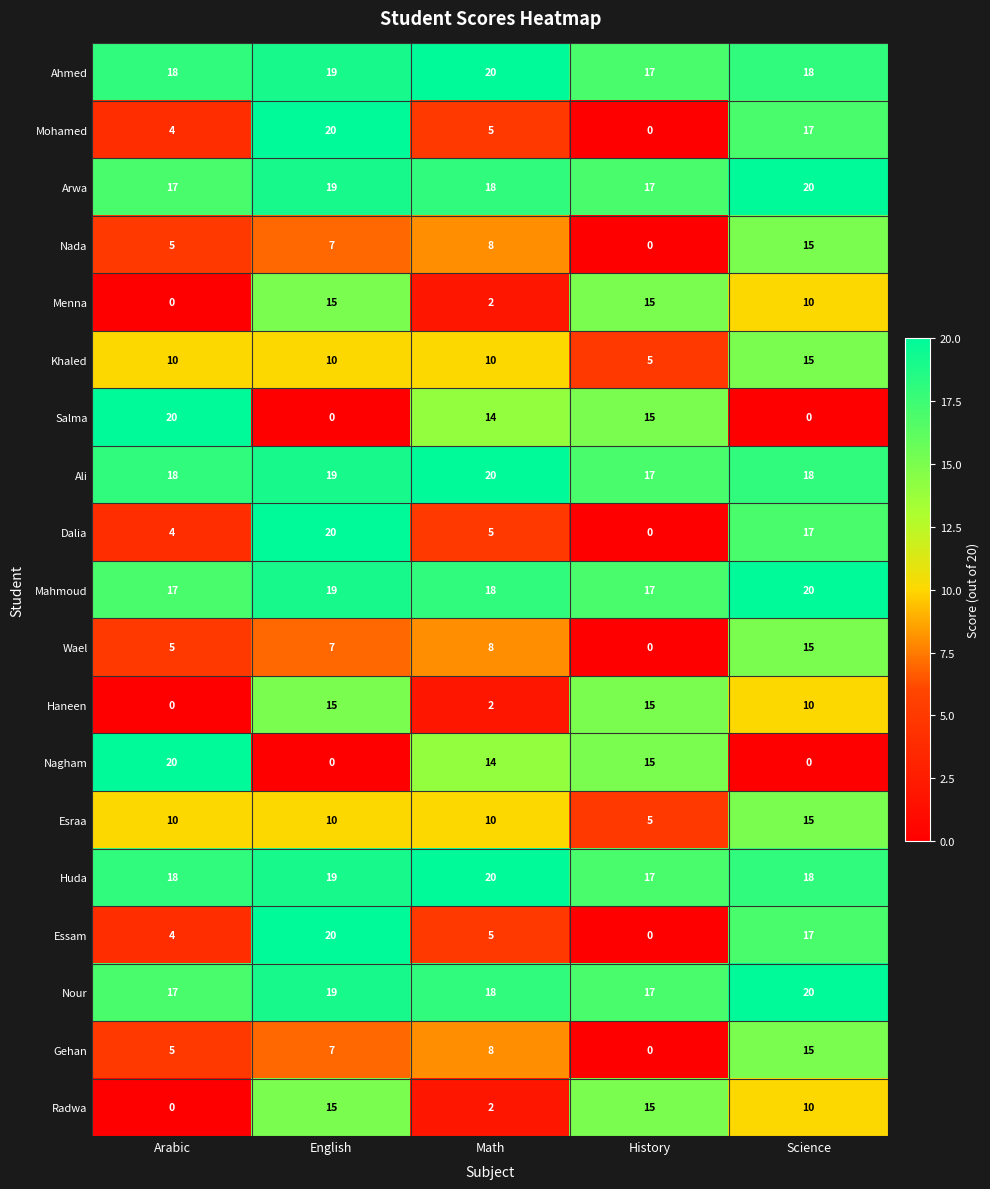

What is the sum of all Gehan values?

35